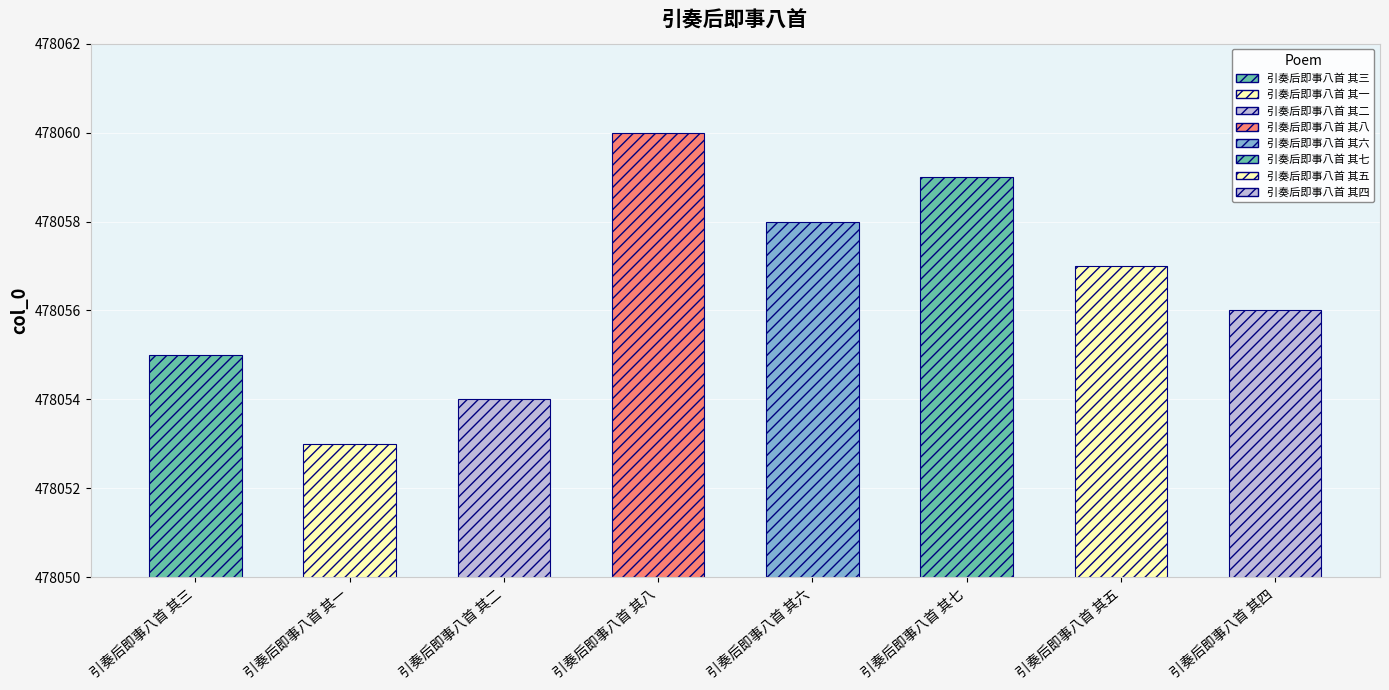

Rank the categories by value from highest to lowest.

引奏后即事八首 其八, 引奏后即事八首 其七, 引奏后即事八首 其六, 引奏后即事八首 其五, 引奏后即事八首 其四, 引奏后即事八首 其三, 引奏后即事八首 其二, 引奏后即事八首 其一